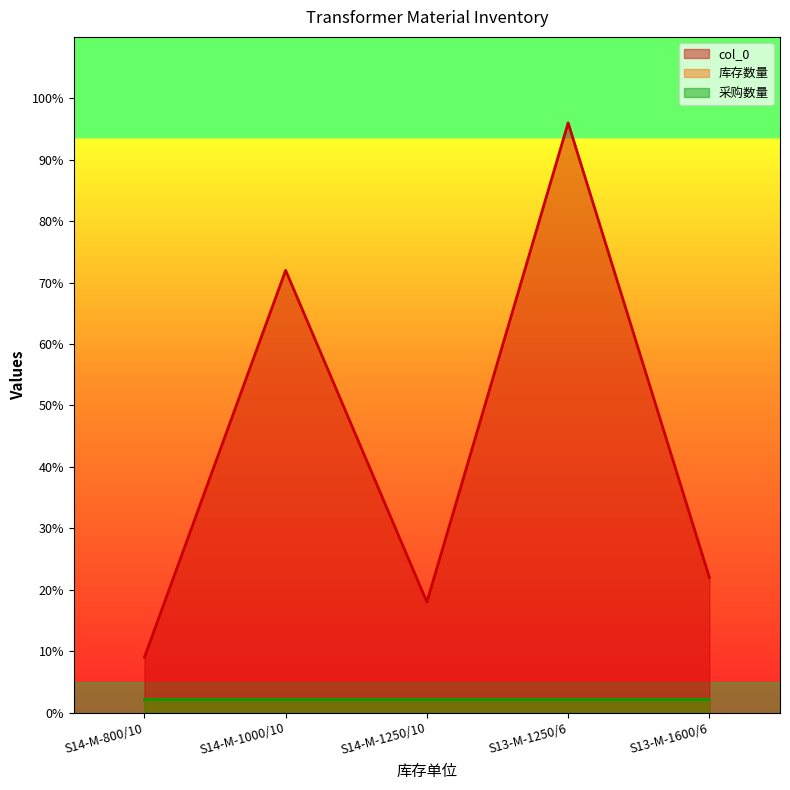

Reading right to left, extract all data points from this chart.

col_0: 22.0	96.0	18.0	72.0	9.0
库存数量: 2.2	2.2	2.2	2.2	2.2
采购数量: 2.2	2.2	2.2	2.2	2.2